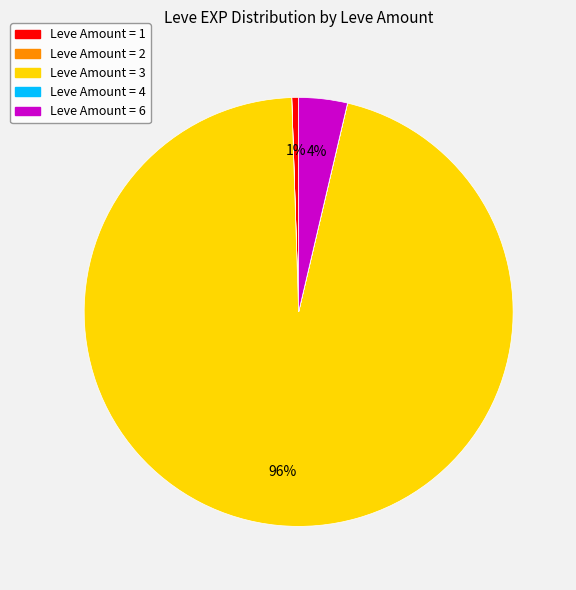

Does any single category account for the majority?

Yes